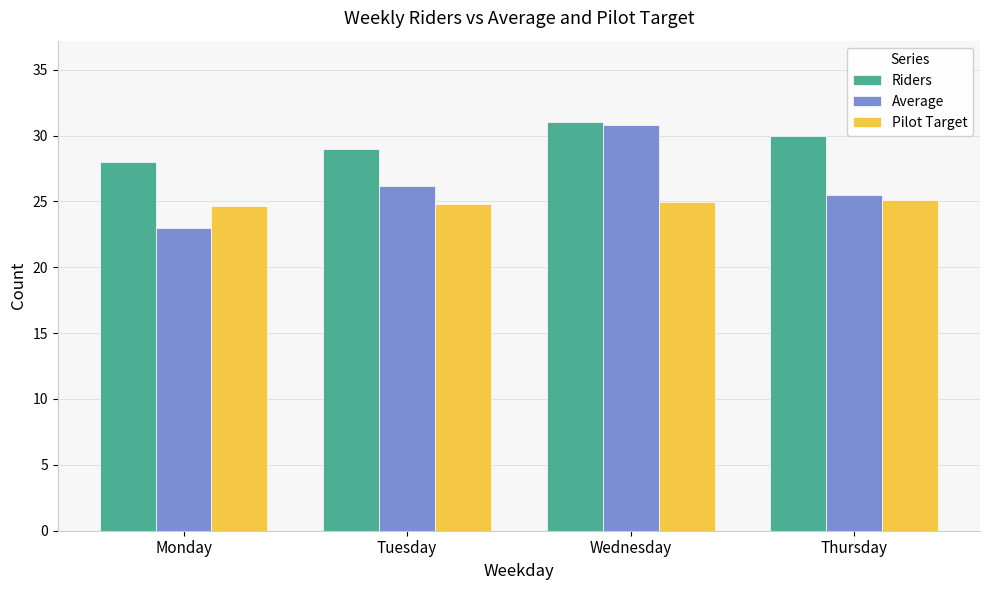

Rank the series by their average value, from highest to lowest.

Riders, Average, Pilot Target